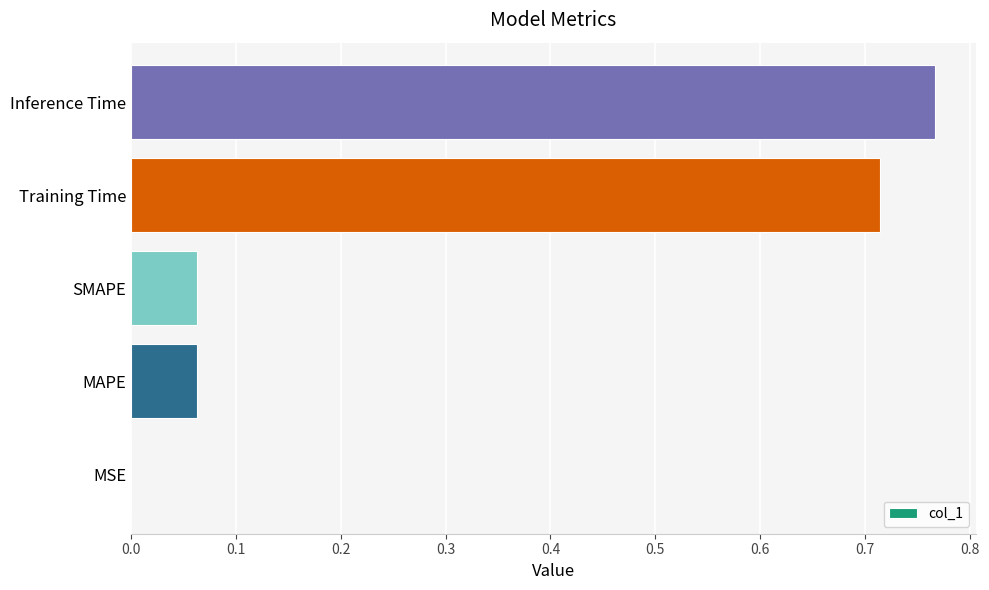

What is the change in value from SMAPE to Training Time?

+0.7